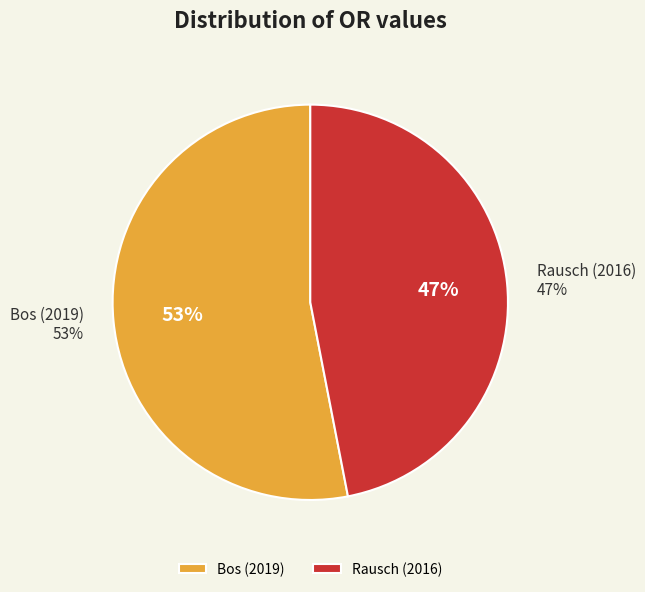

Which category has the biggest portion of the pie?

Bos (2019)